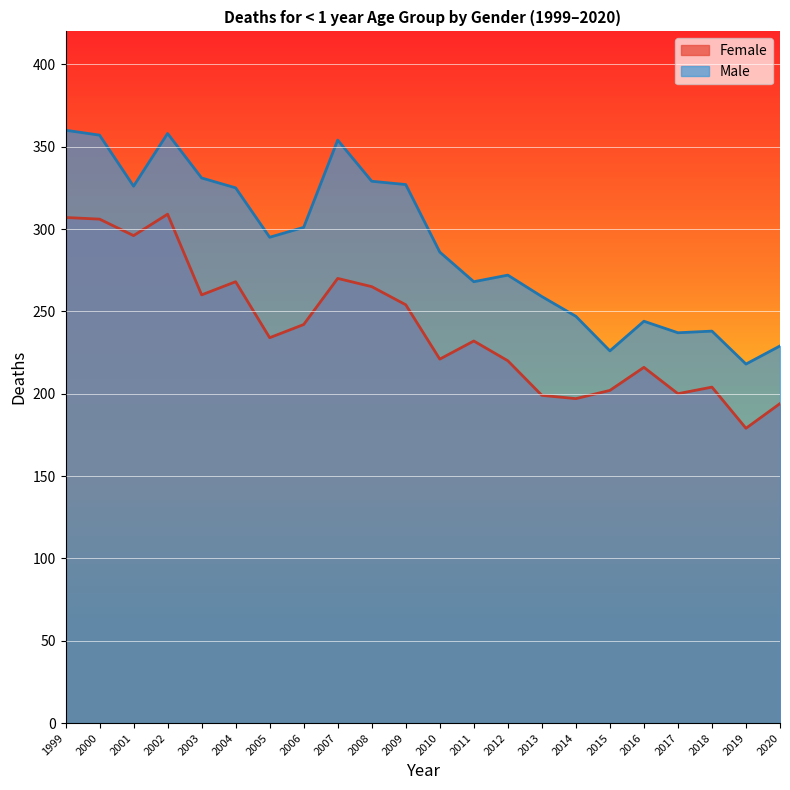

Which category has the lowest value in the Male series?

2019